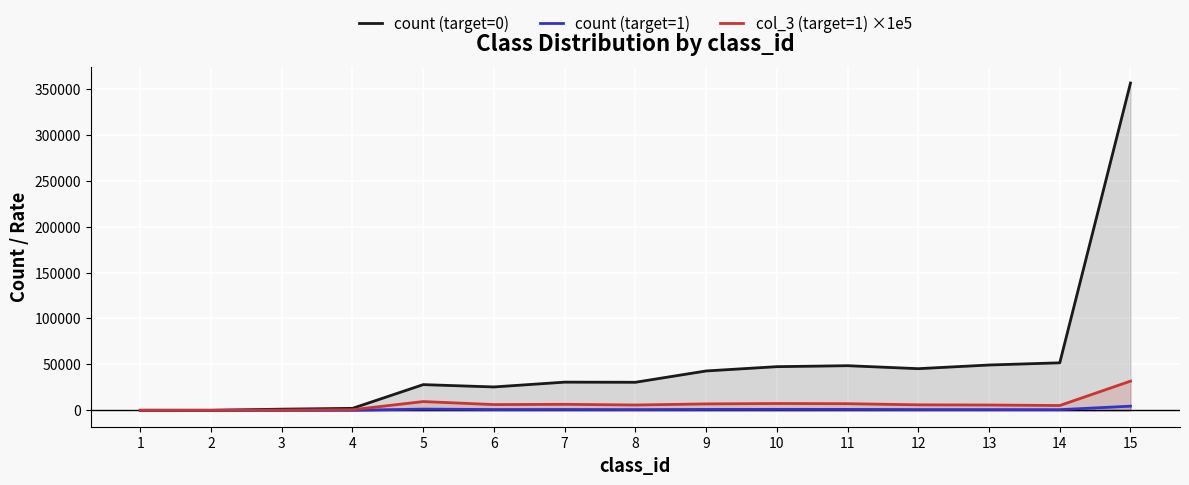

Which series changed the most between 4 and 10?

count (target=0)